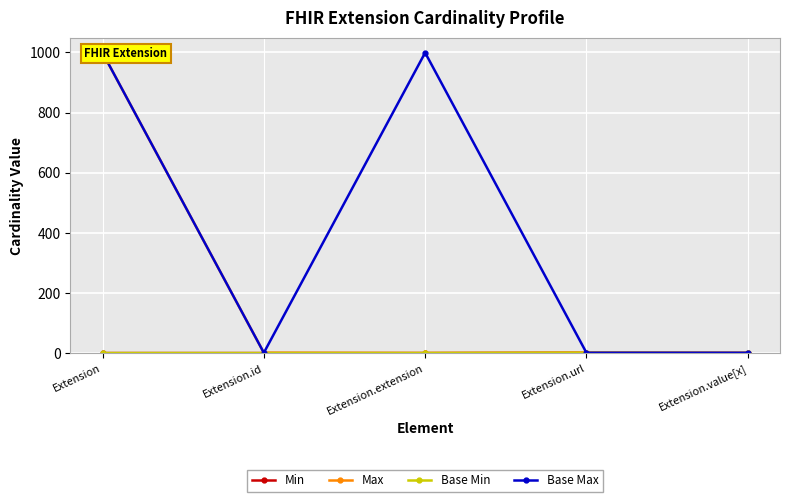

Is this an area chart (filled region under the line)?

No